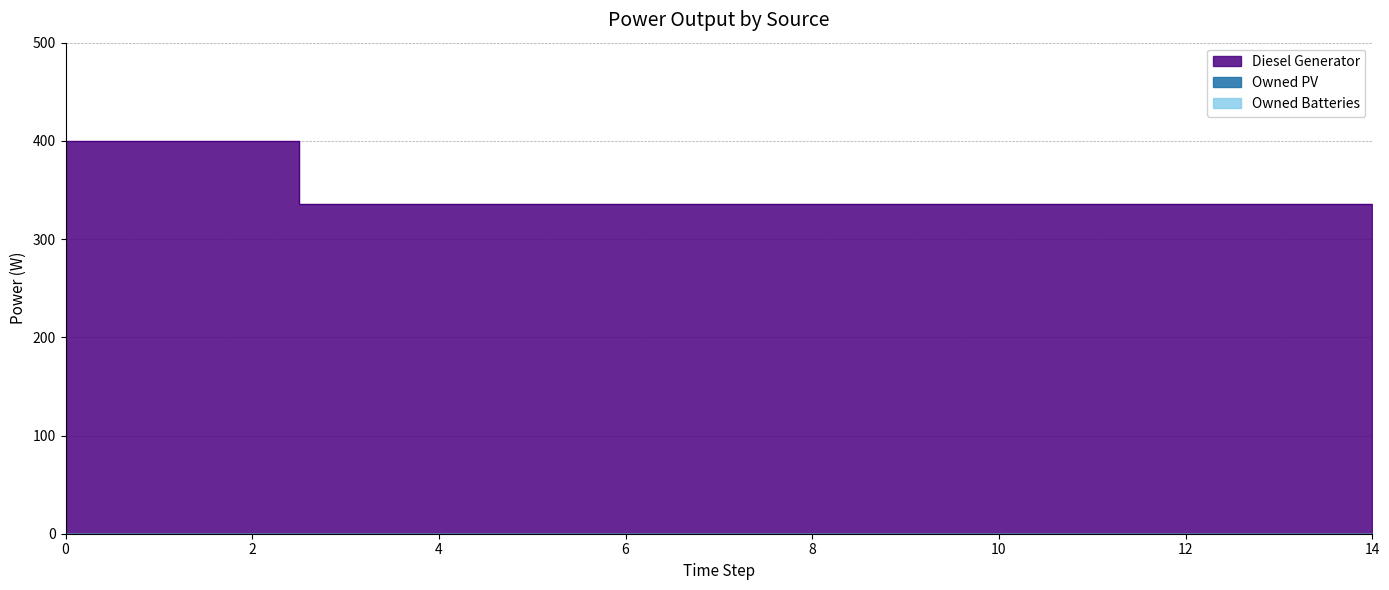

Reading left to right, transcribe all the data shown in this chart.

Diesel Generator: 400	400	400	336	336	336	336	336	336	336	336	336	336	336	336
Owned PV: 0	0	0	0	0	0	0	0	0	0	0	0	0	0	0
Owned Batteries: 0	0	0	0	0	0	0	0	0	0	0	0	0	0	0